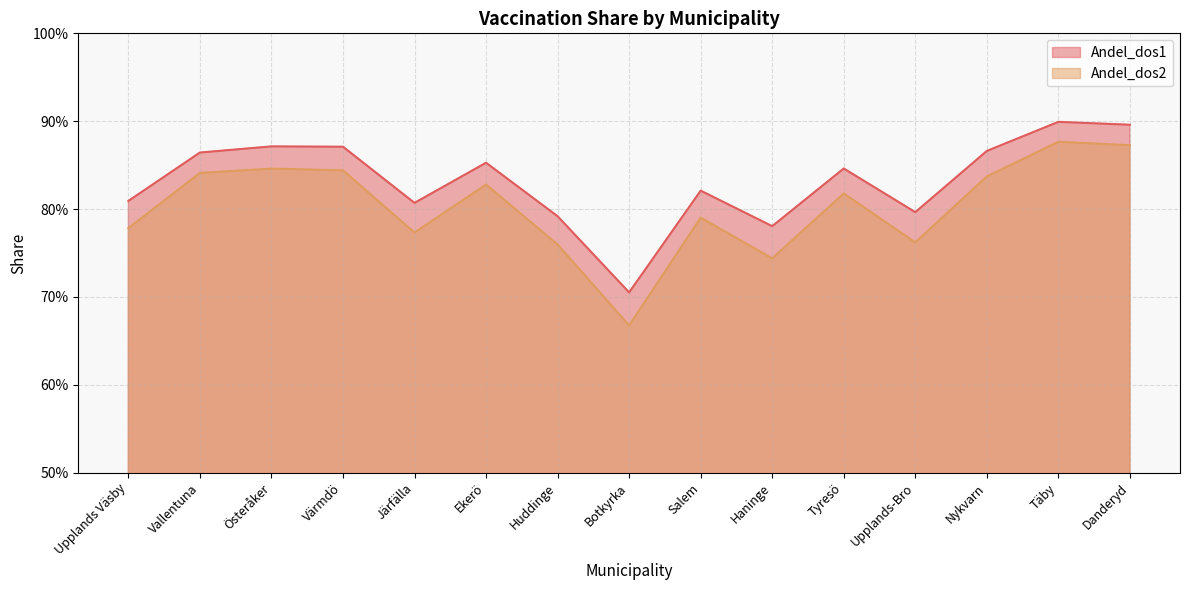

Between Huddinge and Salem, which is larger?

Salem